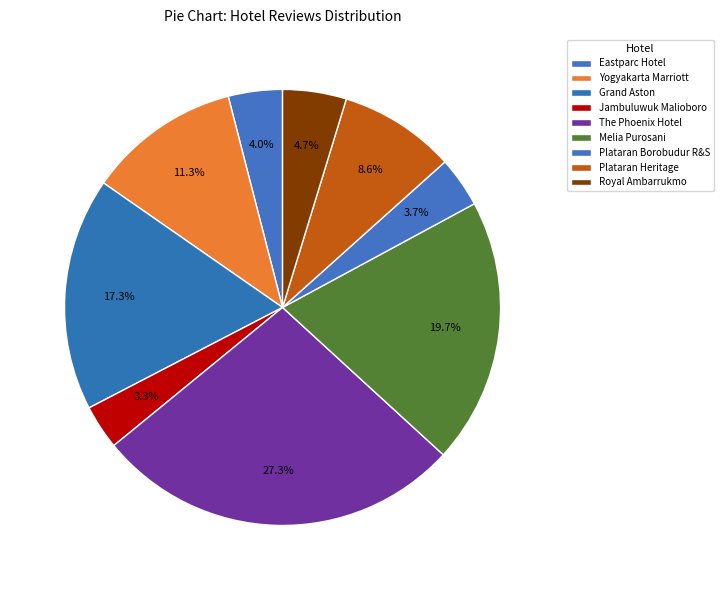

Count the number of slices in the pie.

9